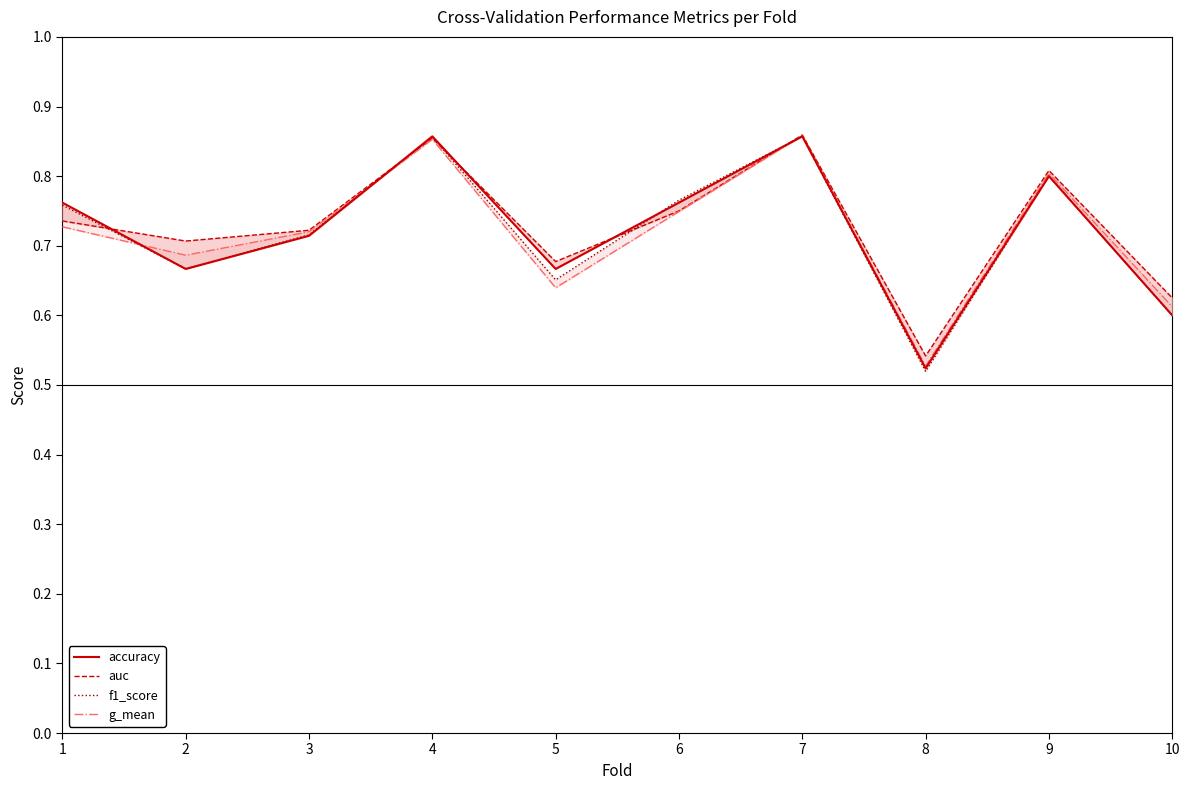

What is the value of the accuracy point at the 4th from the left?

0.9